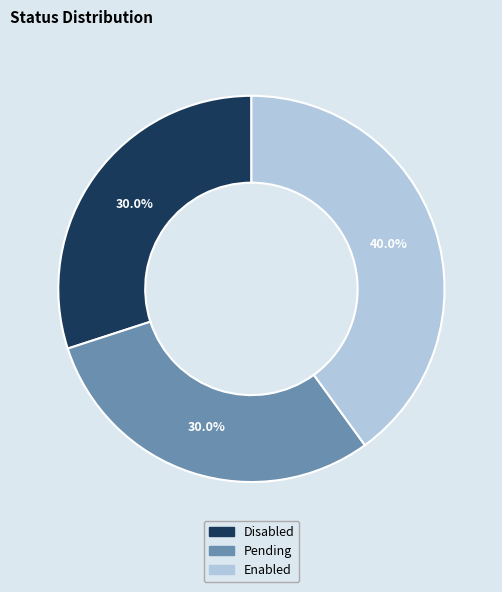

Which has a higher value, Disabled or Enabled?

Enabled